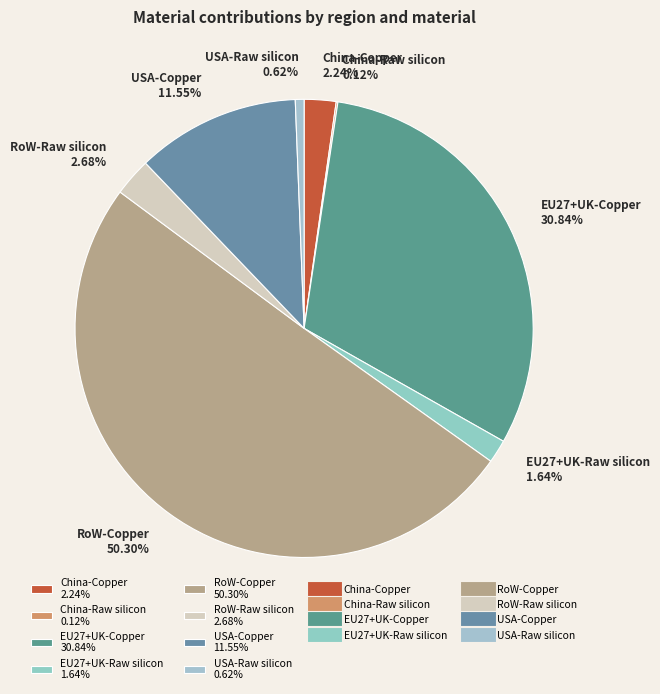

Which has a higher value, China-Copper 2.24% or USA-Copper 11.55%?

USA-Copper 11.55%